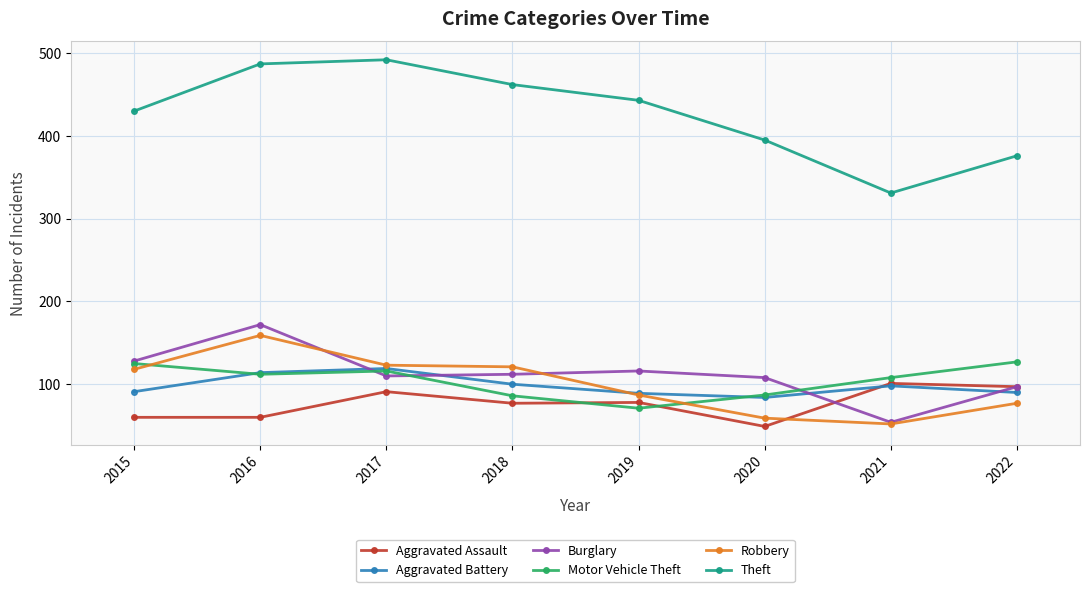

Where is Theft nearest to the value 411?

2020